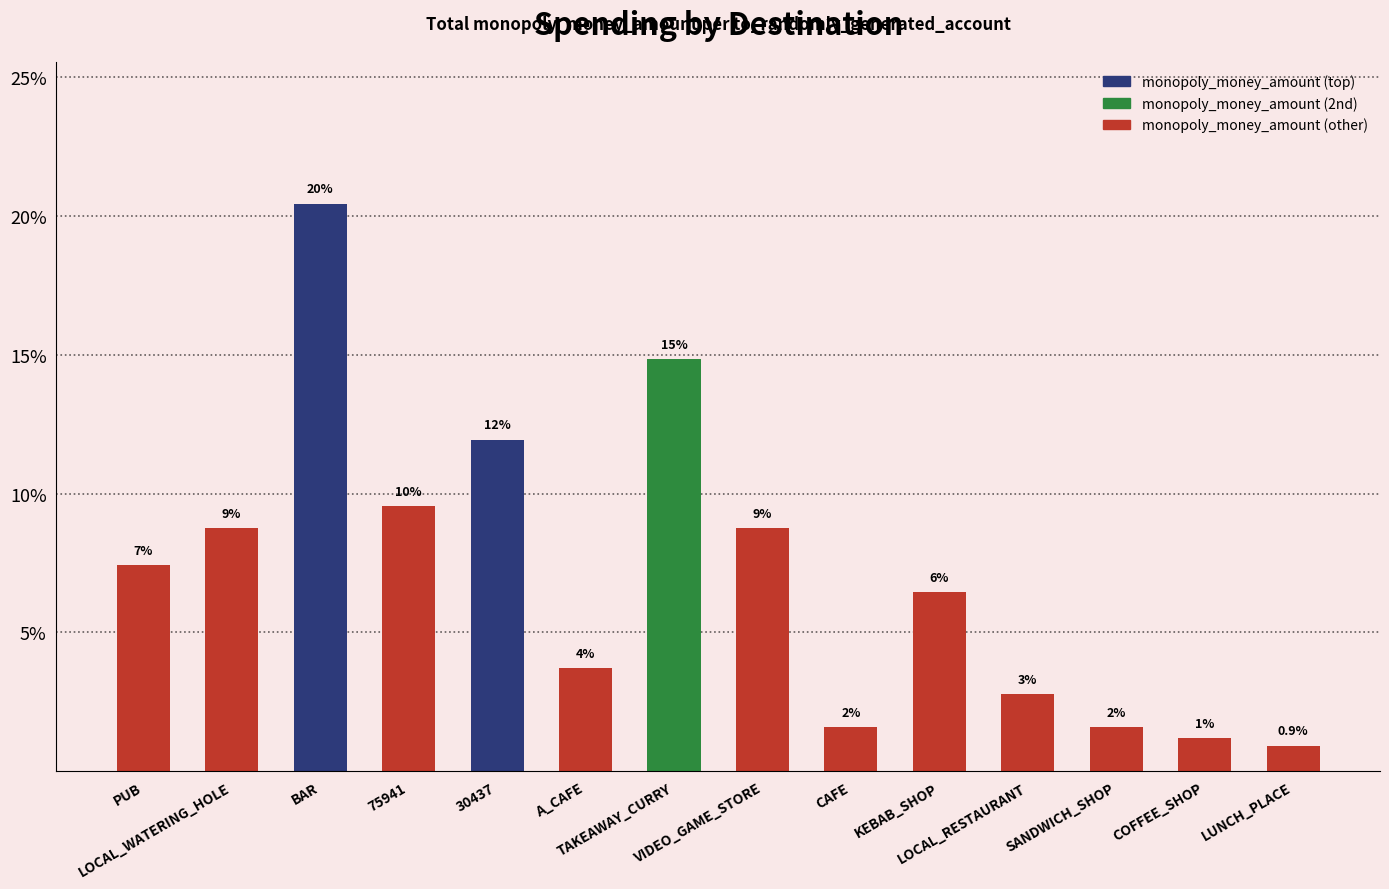

Read the value at CAFE.

1.6